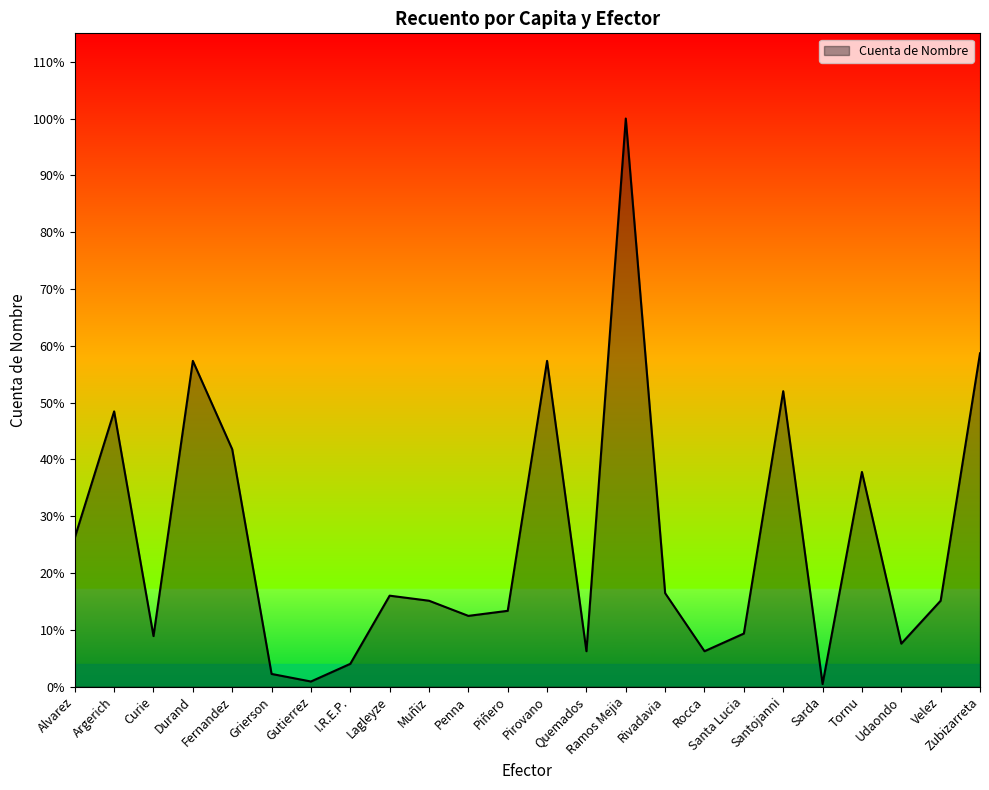

List the labels in order of value, smallest first.

Sarda, Gutierrez, Grierson, I.R.E.P., Quemados, Rocca, Udaondo, Curie, Santa Lucia, Penna, Piñero, Muñiz, Velez, Lagleyze, Rivadavia, Alvarez, Tornu, Fernandez, Argerich, Santojanni, Durand, Pirovano, Zubizarreta, Ramos Mejia